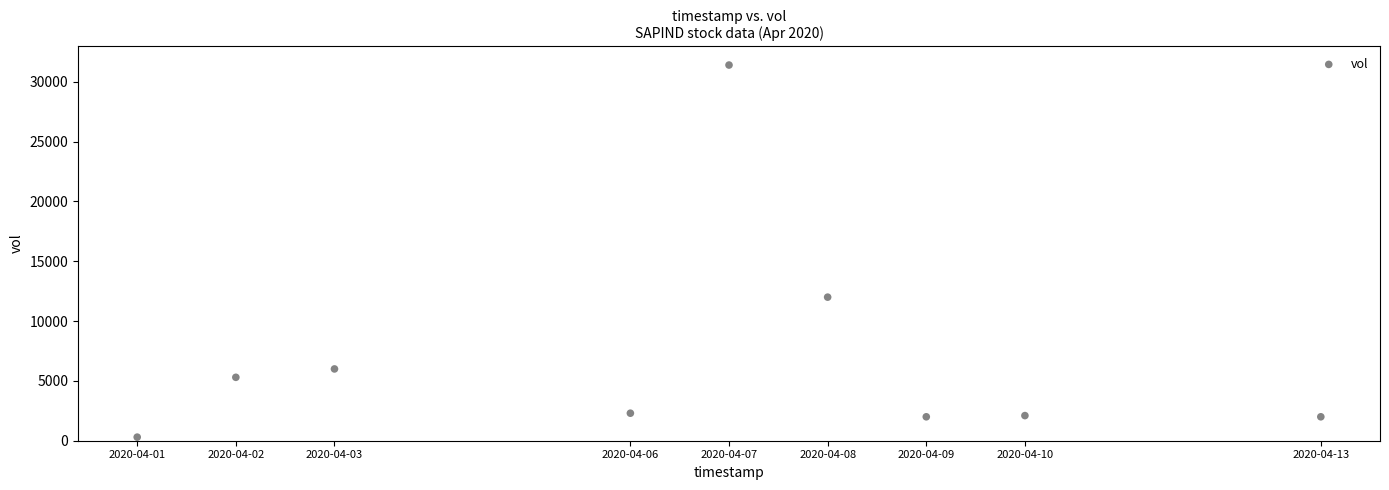

What Y value in the scatter plot is closest to 15850?

12000